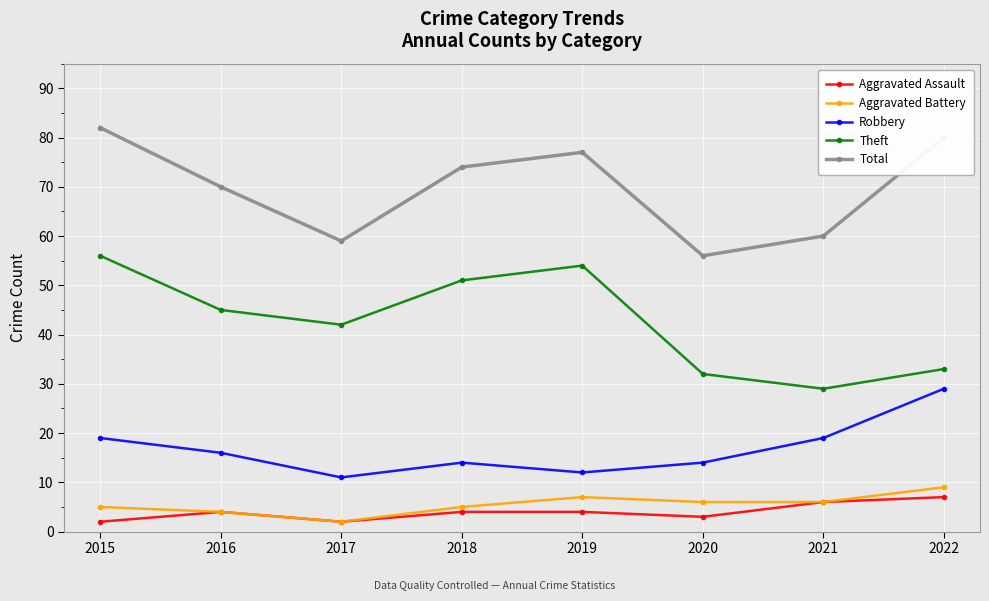

List the series in order of their peak value, lowest first.

Aggravated Assault, Aggravated Battery, Robbery, Theft, Total